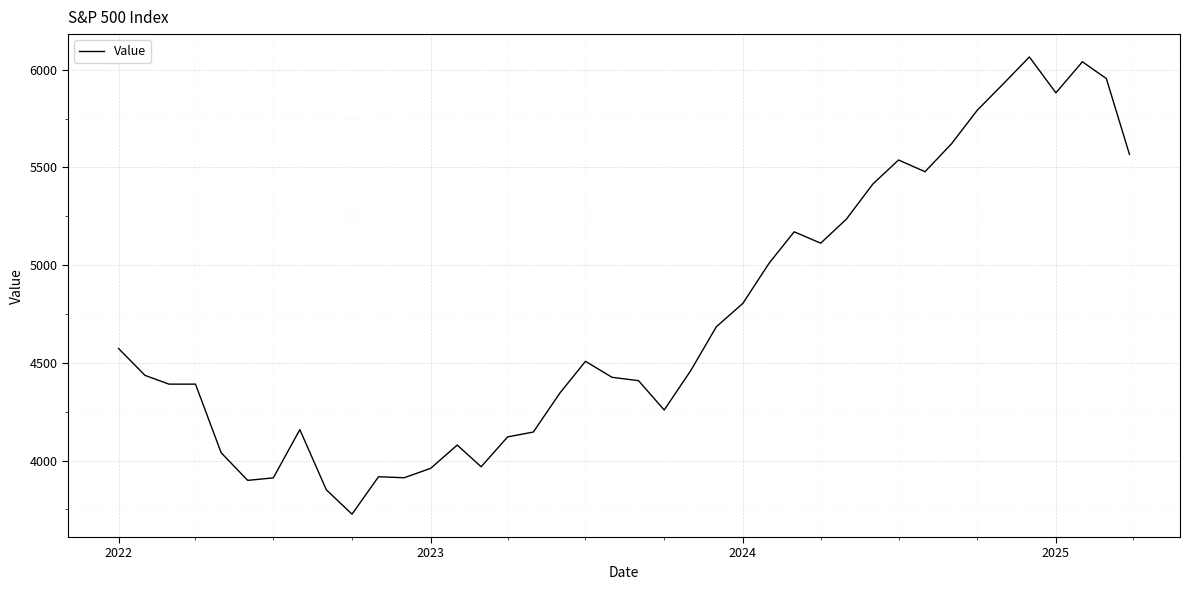

What is the greatest value displayed?

6065.1